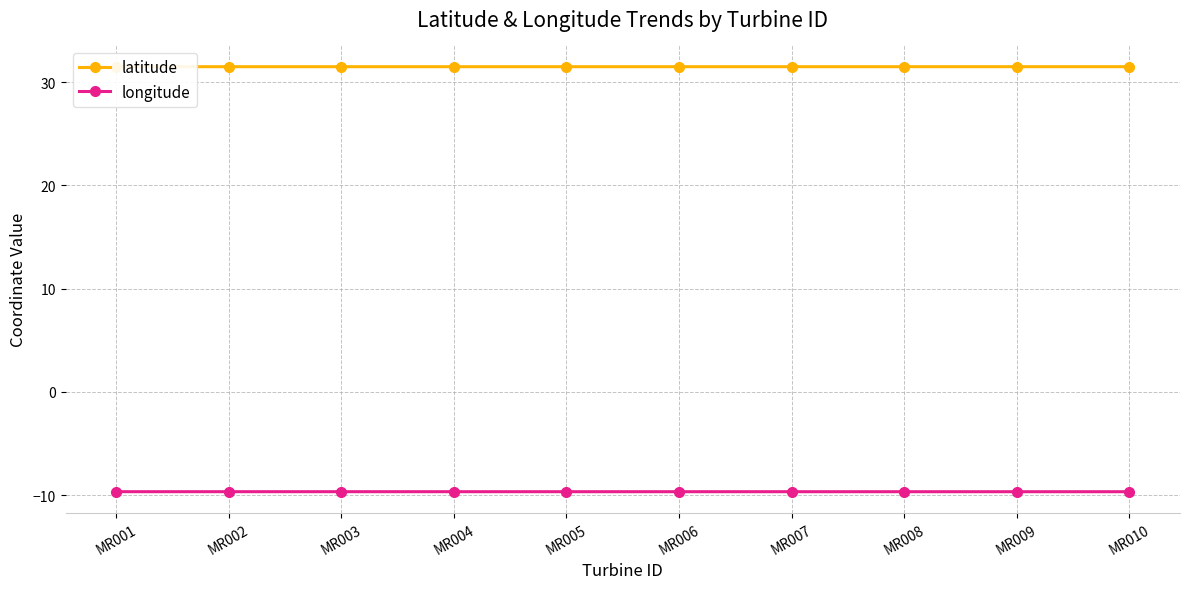

Rank the series at MR006 from lowest to highest value.

longitude, latitude